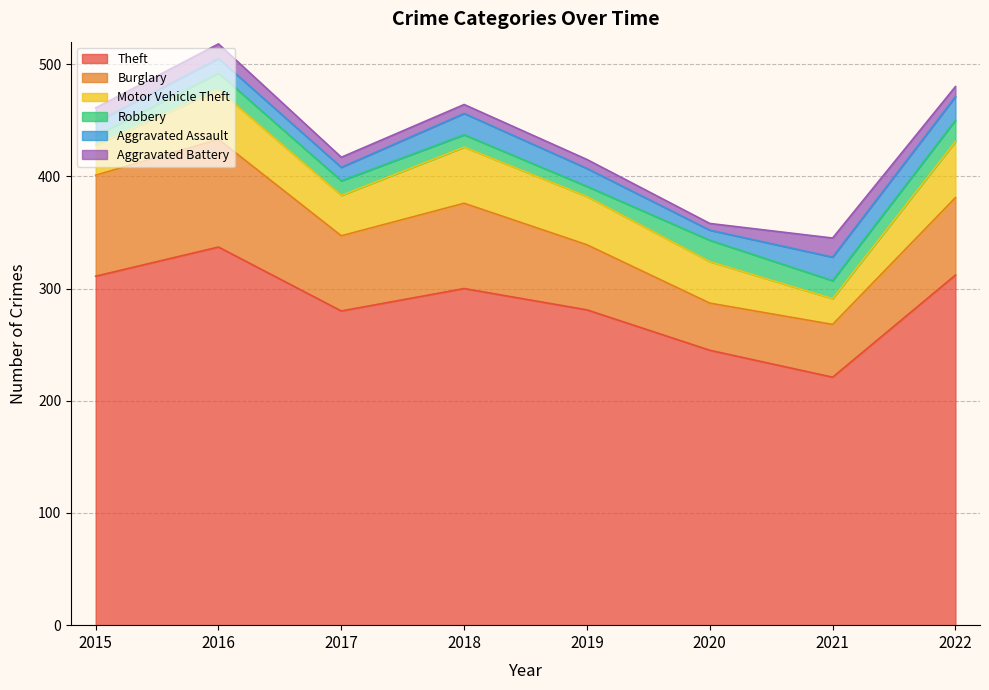

List the labels in order of Burglary value, largest first.

2016, 2015, 2018, 2022, 2017, 2019, 2021, 2020